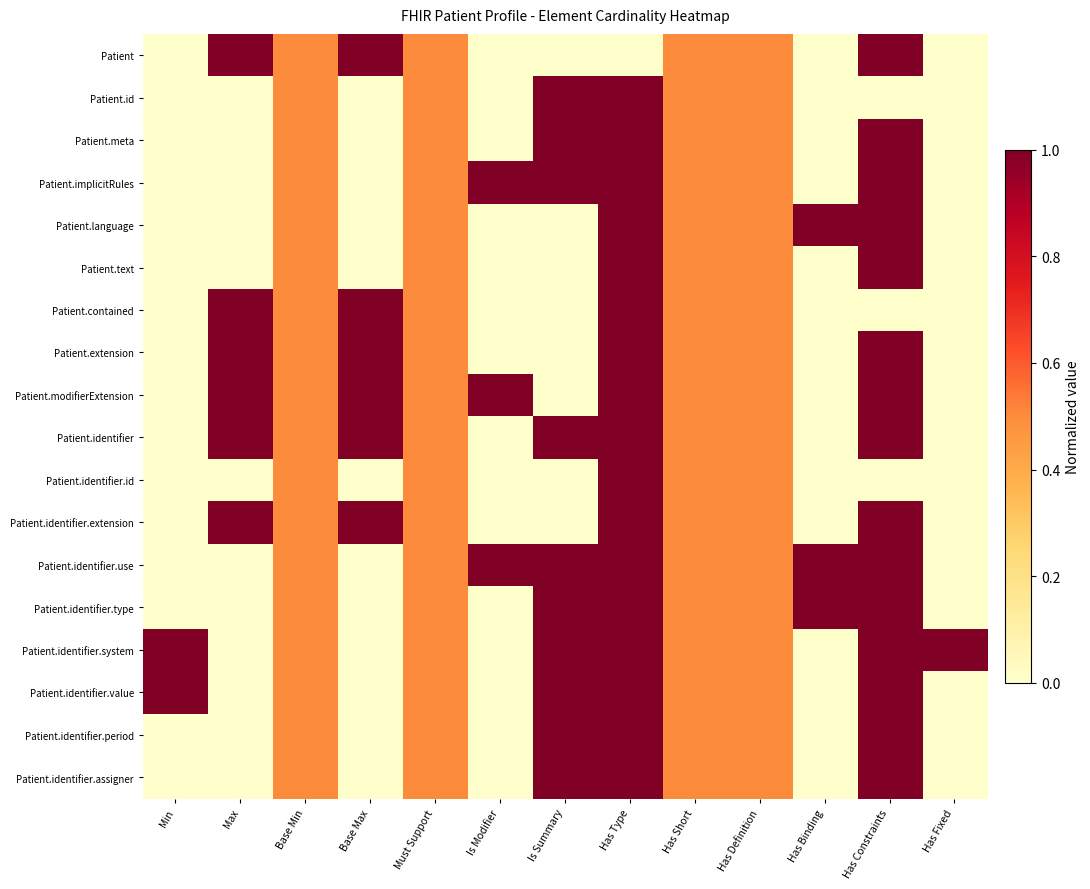

Rank the series by their maximum value, from highest to lowest.

Patient, Patient.id, Patient.meta, Patient.implicitRules, Patient.language, Patient.text, Patient.contained, Patient.extension, Patient.modifierExtension, Patient.identifier, Patient.identifier.id, Patient.identifier.extension, Patient.identifier.use, Patient.identifier.type, Patient.identifier.system, Patient.identifier.value, Patient.identifier.period, Patient.identifier.assigner